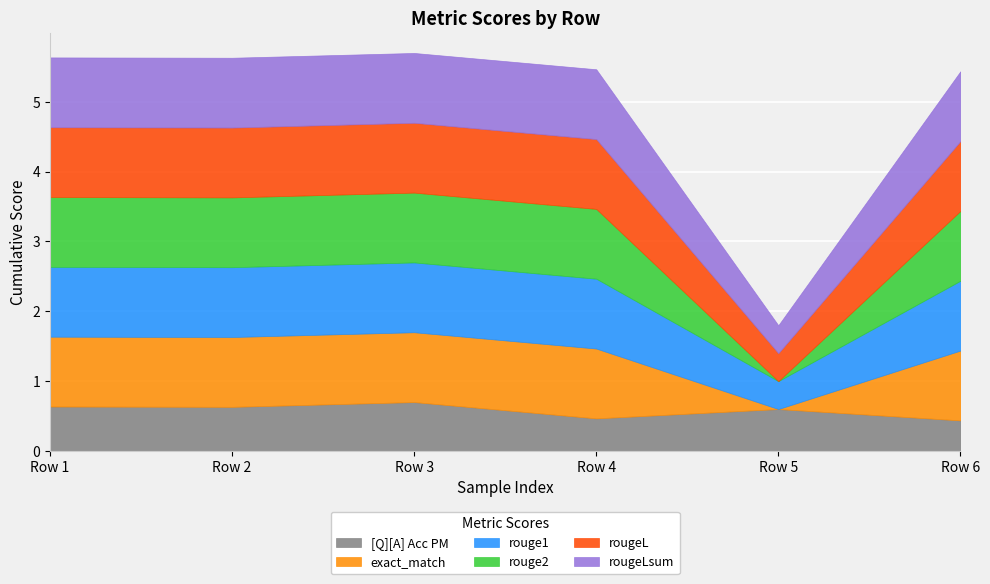

What is the difference between the maximum and minimum values in the rougeLsum series?

0.6